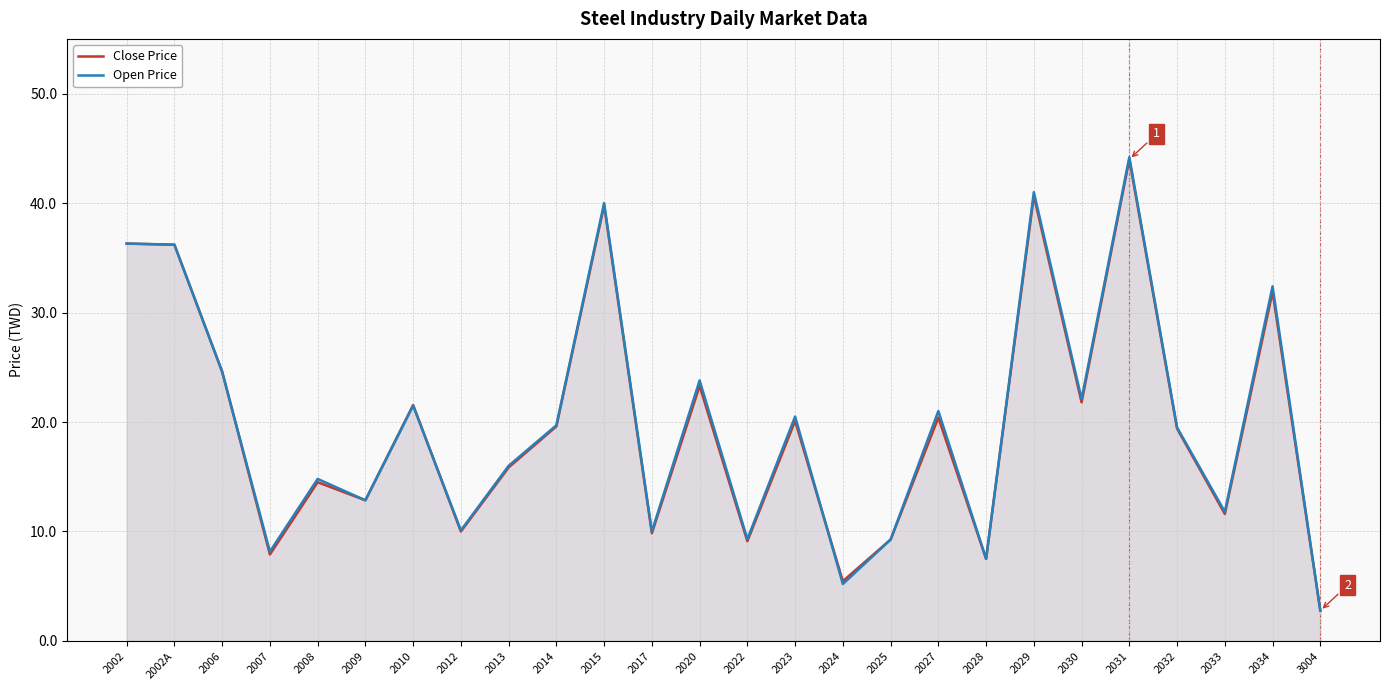

In Close Price, how many points are higher than both neighbors (excluding endpoints)?

9